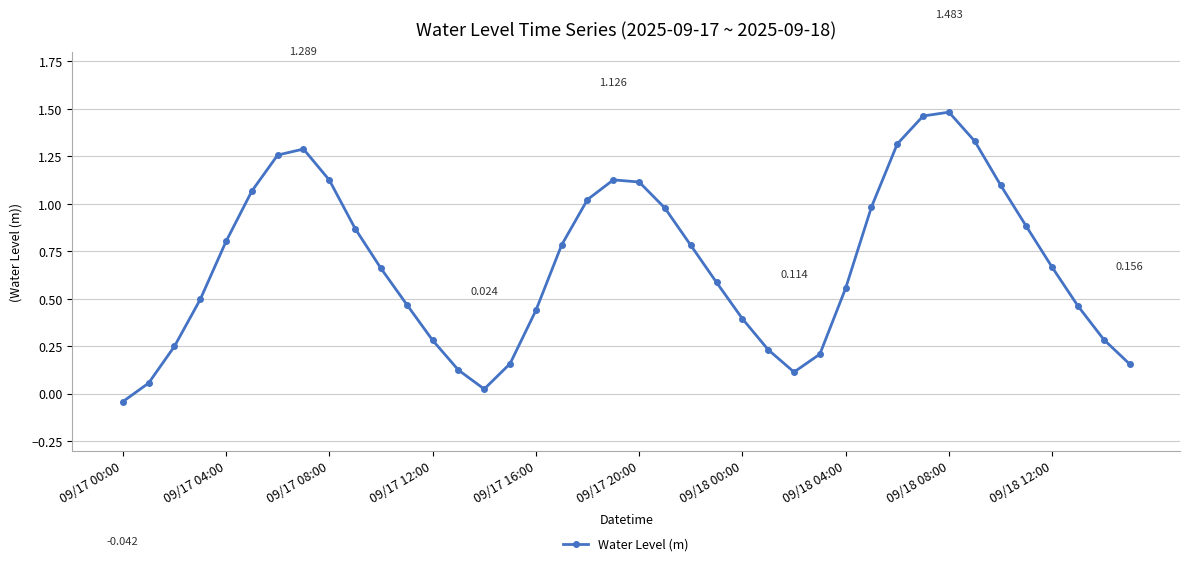

How many data points are less than 0?

1